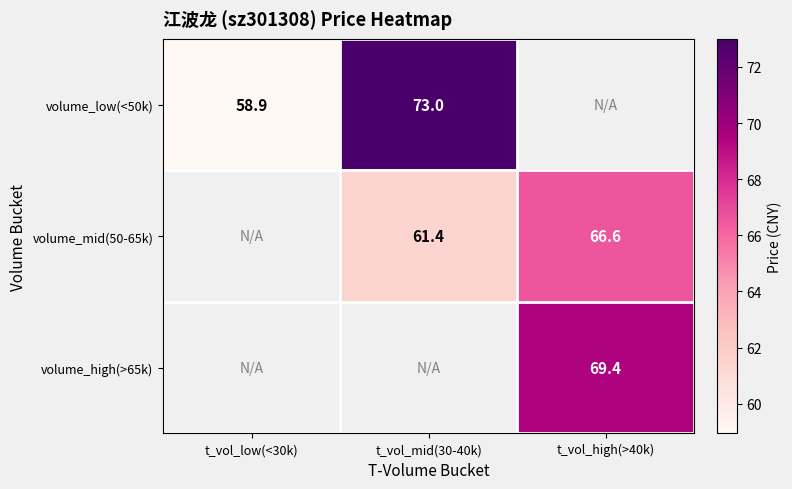

Is the value of volume_mid(50-65k) at t_vol_mid(30-40k) greater than the value of volume_high(>65k) at t_vol_high(>40k)?

No